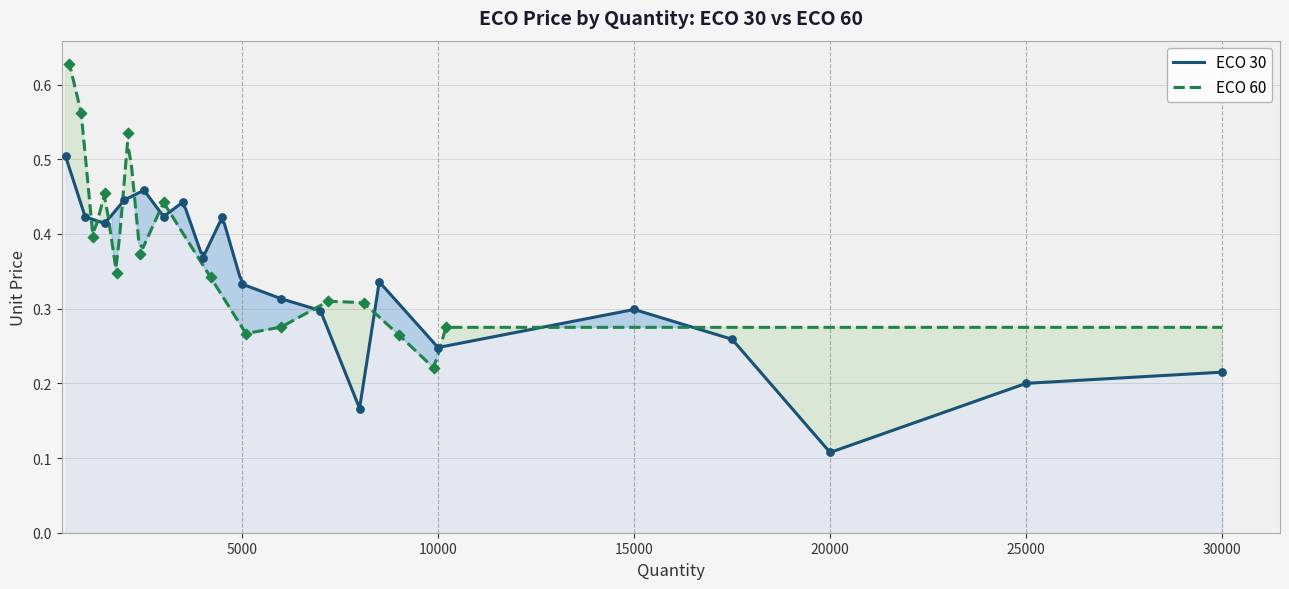

What is the change in value from 1000 to 30000?

-0.2